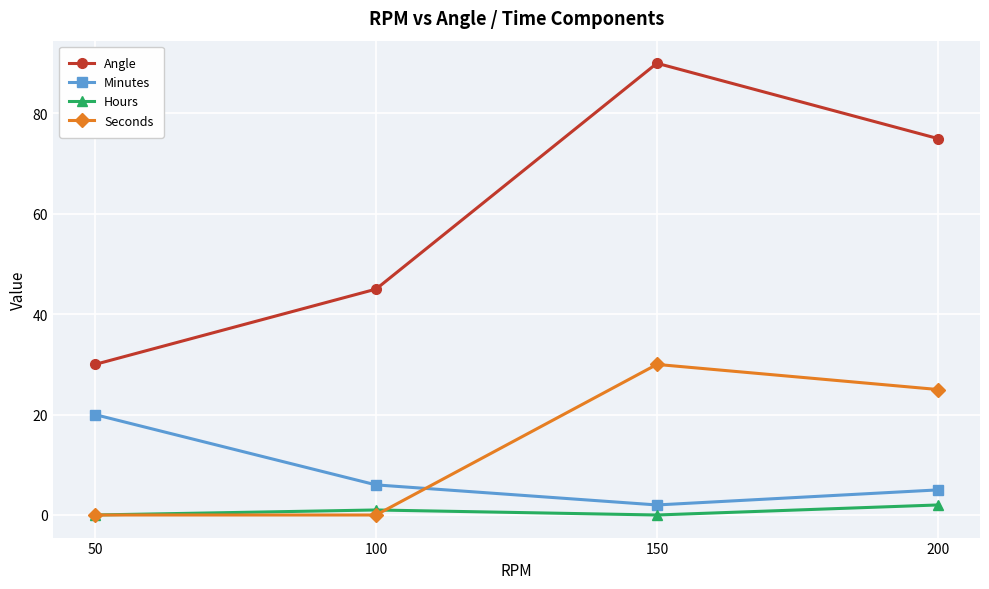

Which series has the largest total across all categories?

Angle